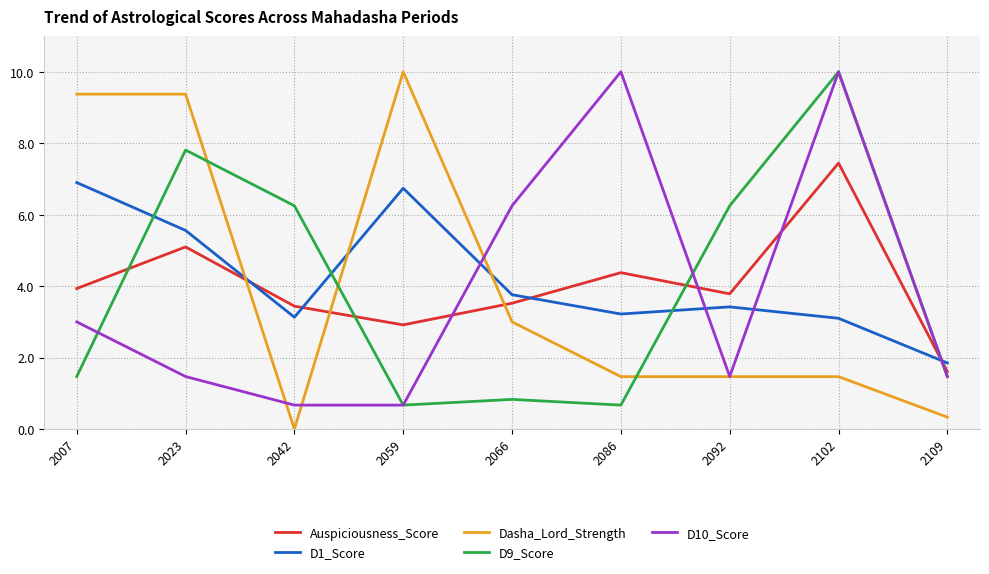

At which category is the sum across all series the highest?

2102